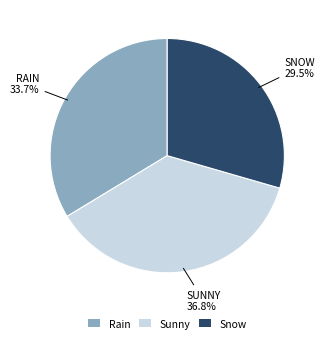

Which category has the biggest portion of the pie?

Sunny